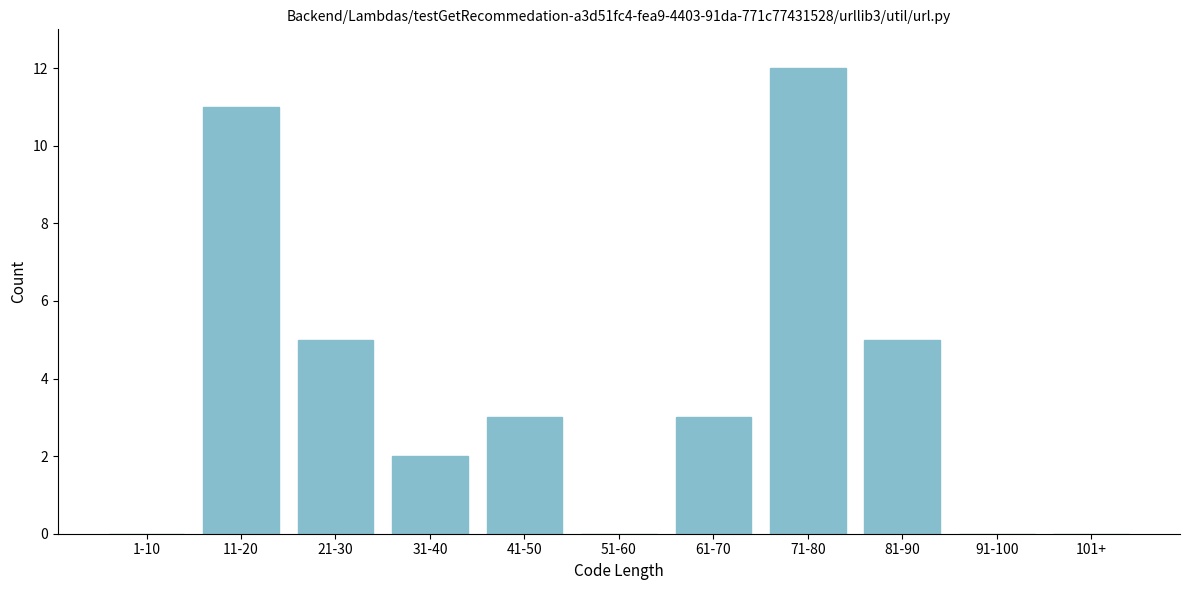

Reading left to right, list all the values displayed in this chart.

1-10=0	11-20=11	21-30=5	31-40=2	41-50=3	51-60=0	61-70=3	71-80=12	81-90=5	91-100=0	101+=0